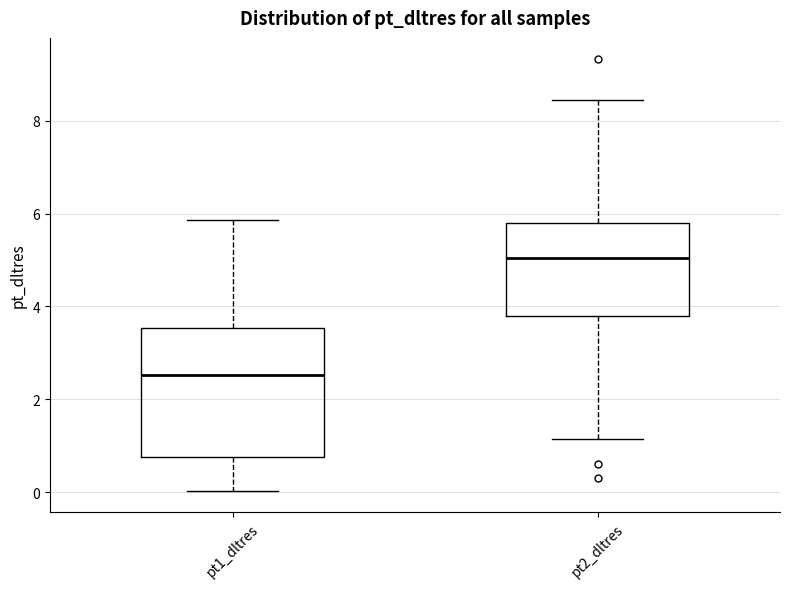

Which box is the tallest, from its lower edge to its upper edge?

pt1_dltres